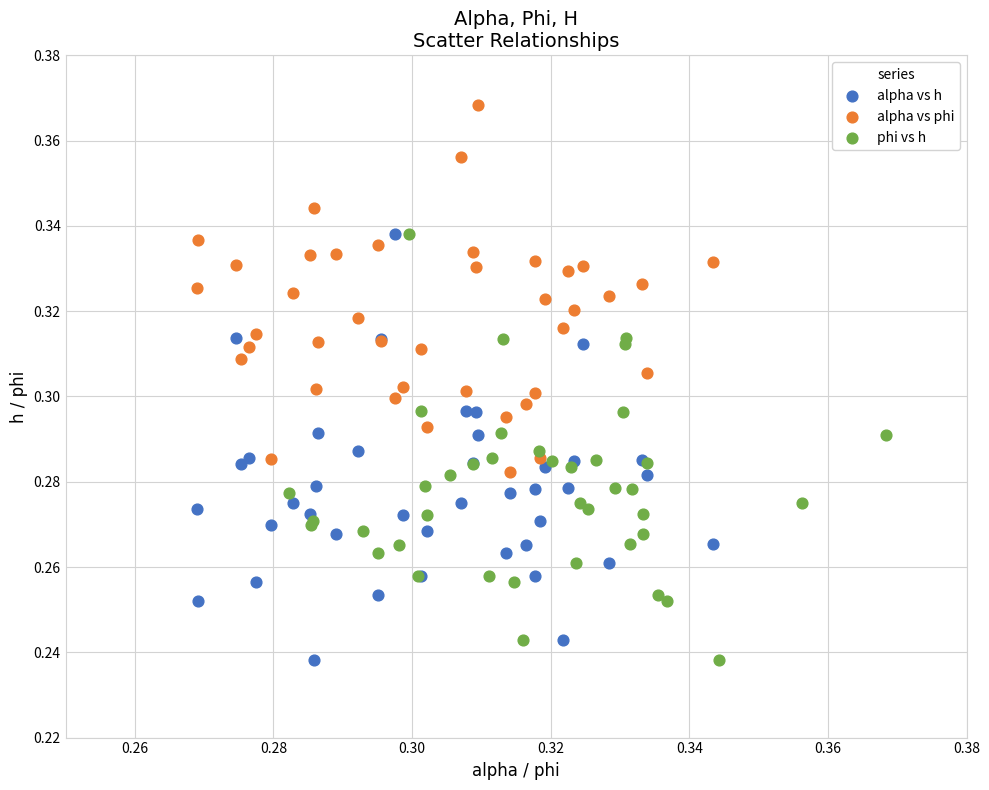

Which series contains the highest Y value?

alpha vs phi